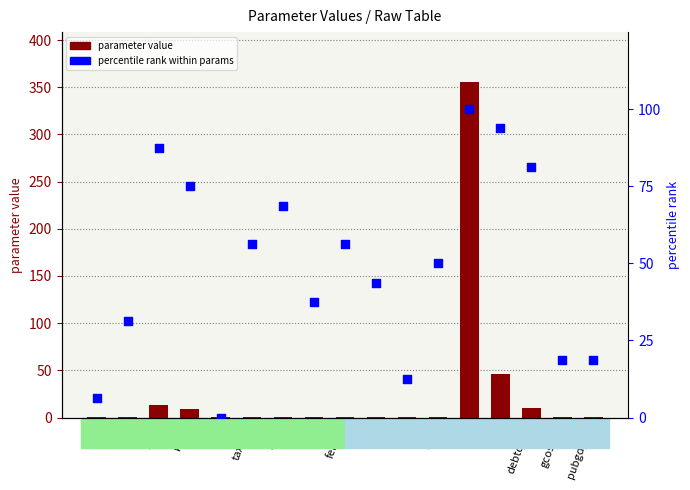

Which series contains the highest Y value?

parameter value